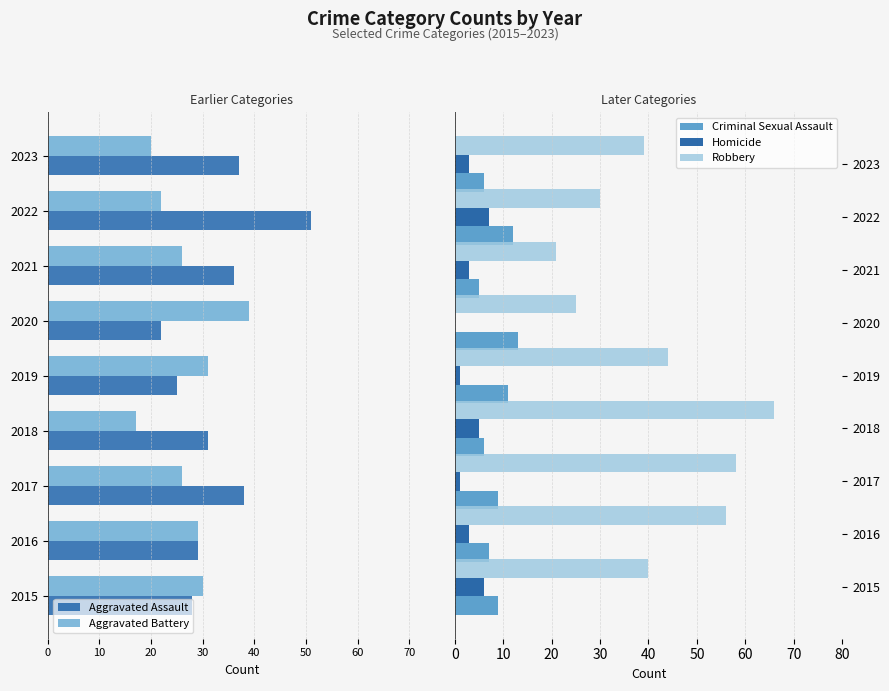

What is the lowest value of the Robbery series?

21